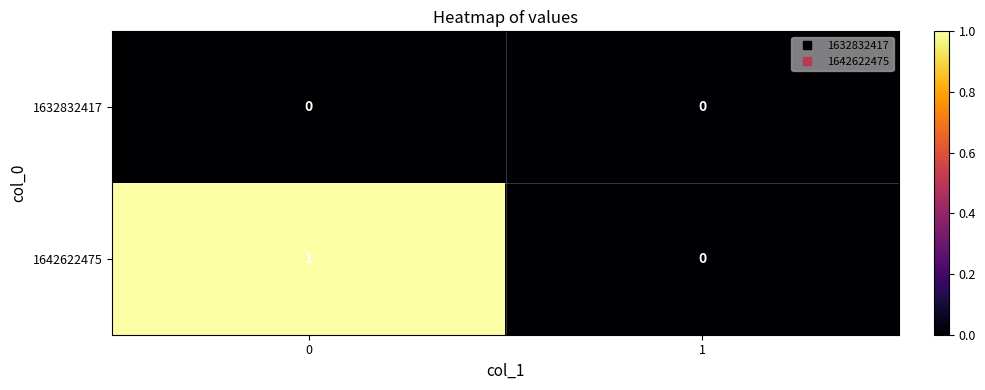

What is the difference between the highest and lowest values at 0?

1